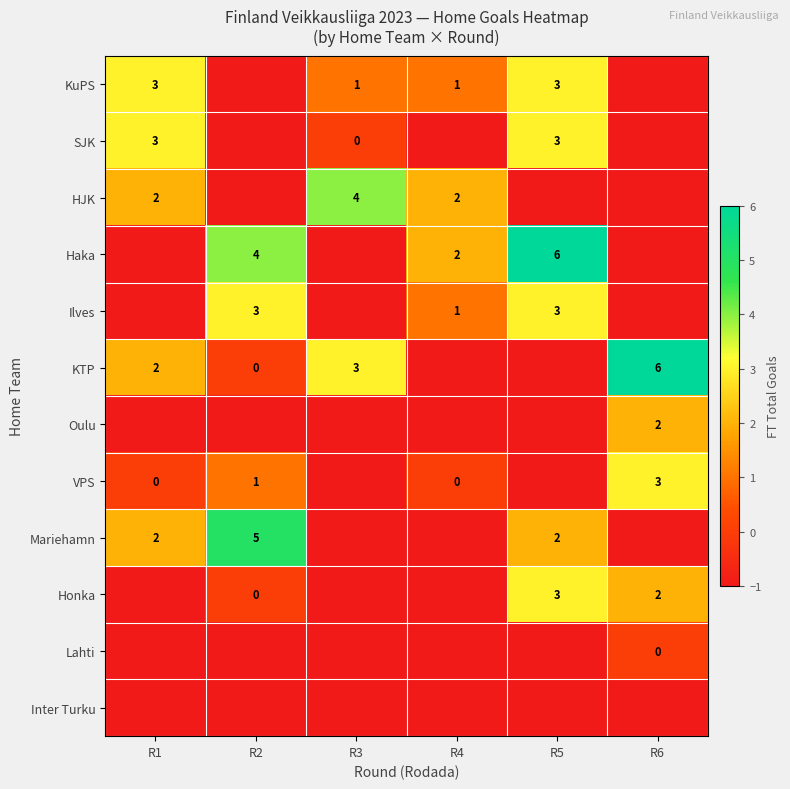

Is the value of VPS at R4 greater than the value of SJK at R1?

No